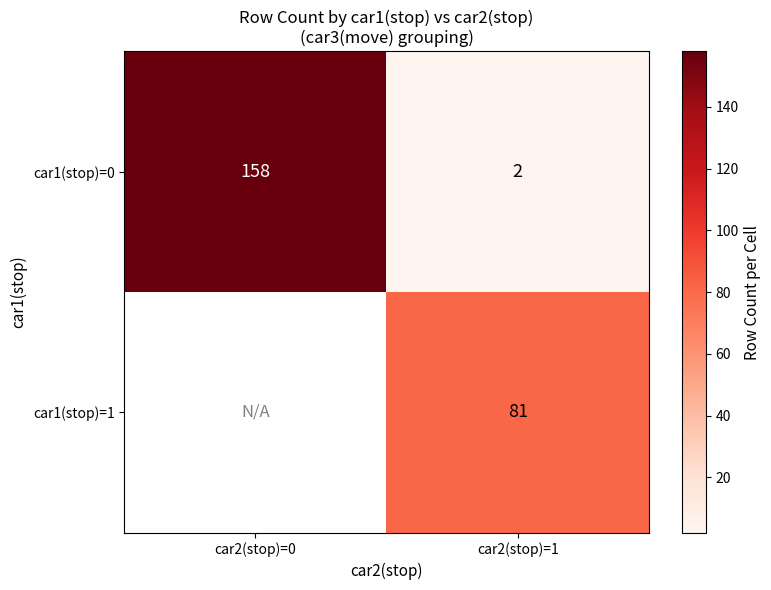

How many values in the car1(stop)=0 series are below 158?

1